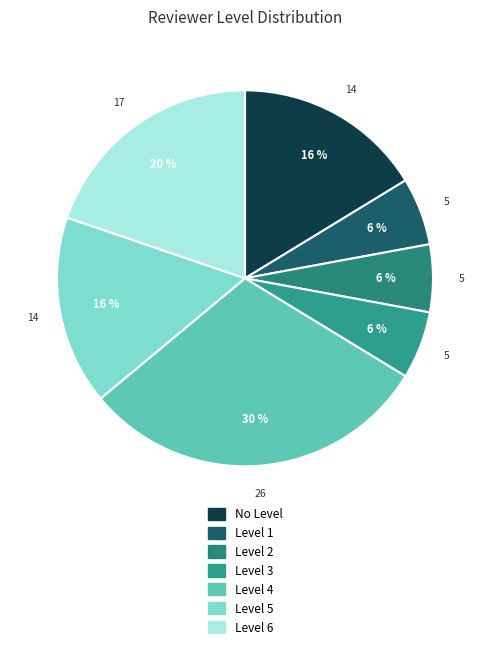

How many segments does this pie chart have?

7